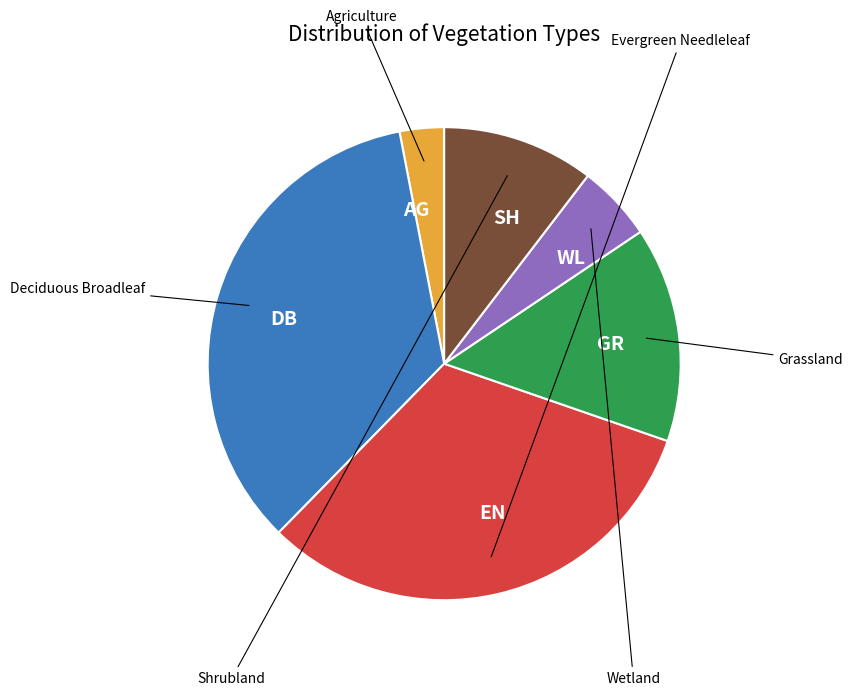

Is the sum of AG and WL greater than half?

No